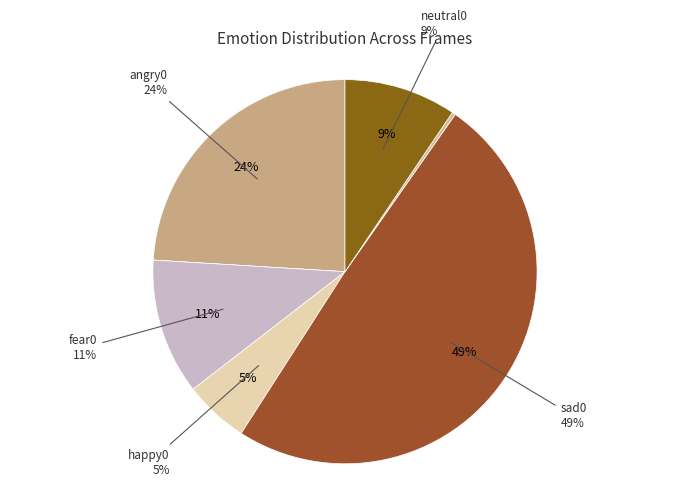

What is the change in value from disgust0 to fear0?

+0.1